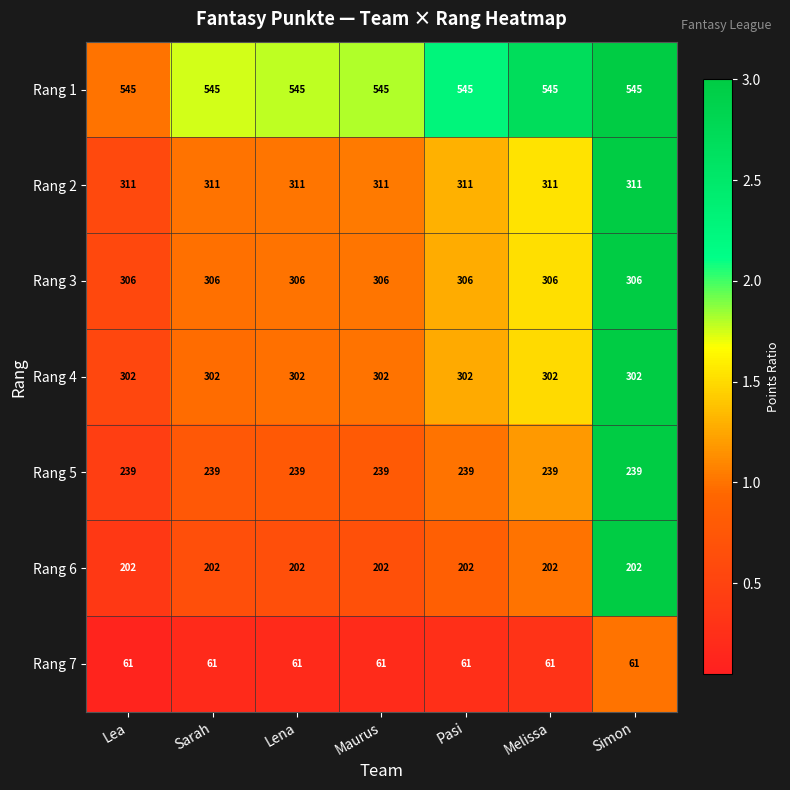

Is it true that Rang 2 equals 553 at Melissa?

False